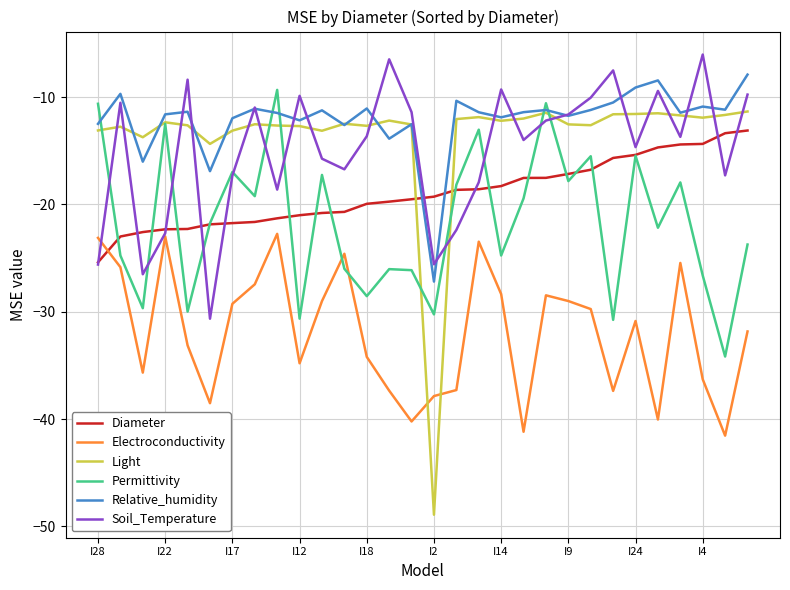

What is the maximum value for Soil_Temperature?

-6.0